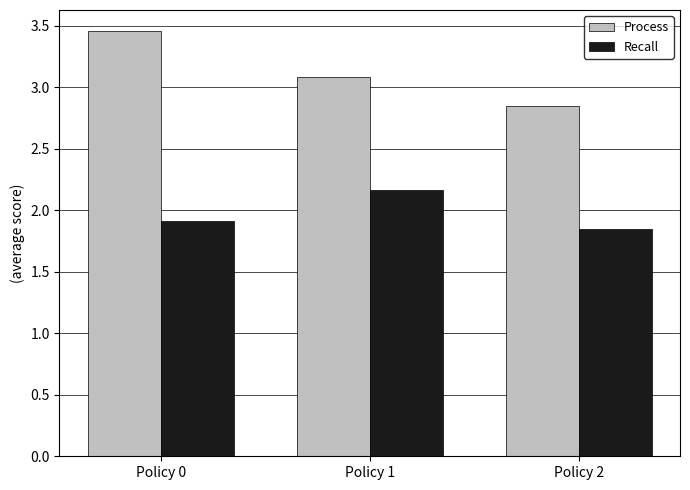

At which category is the sum across all series the highest?

Policy 0